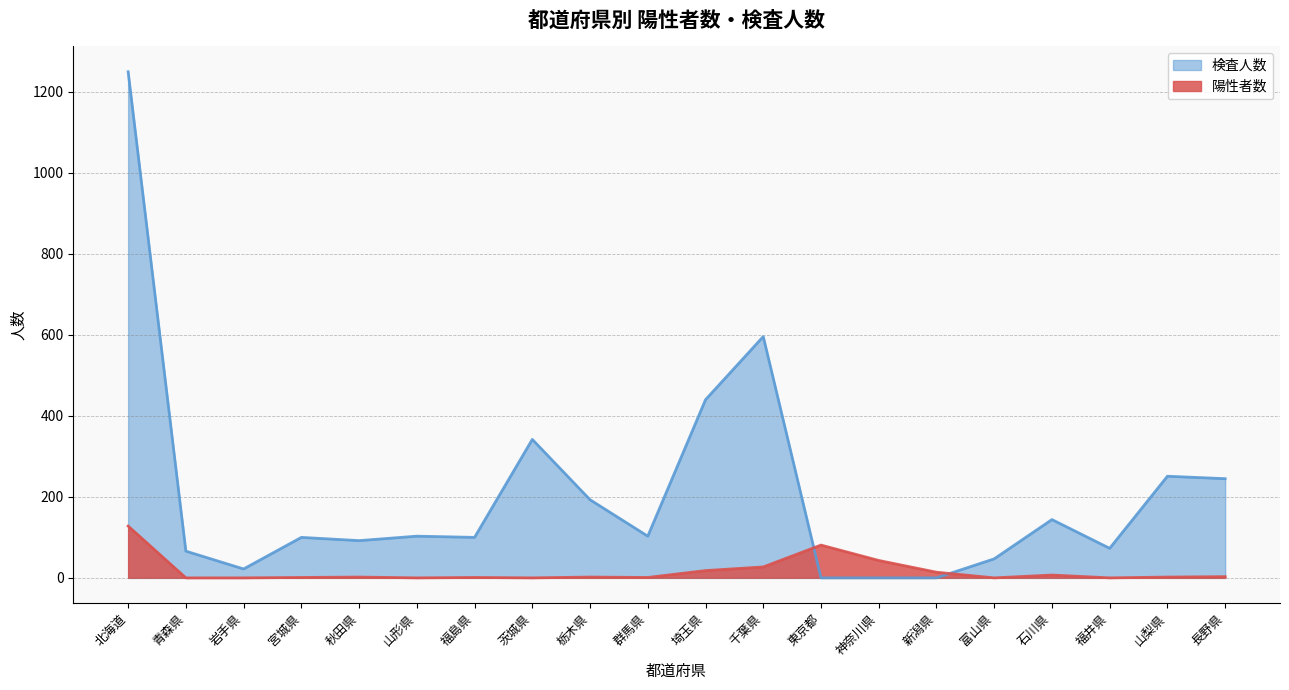

Where is 陽性者数 nearest to the value 64?

東京都